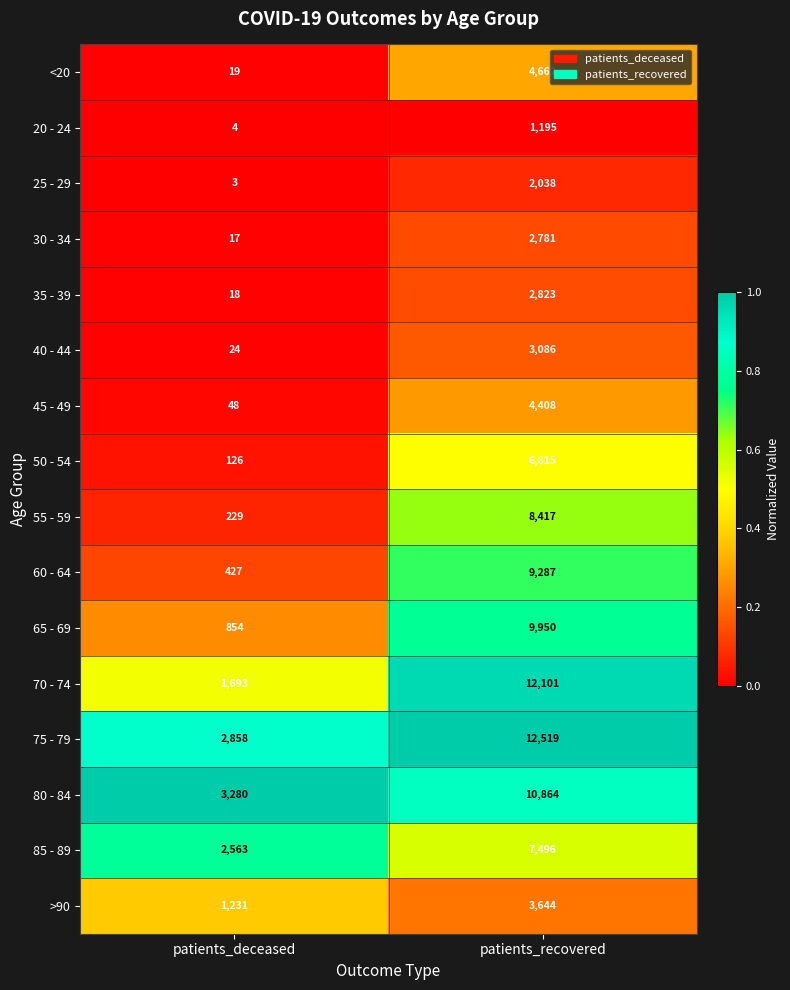

What is the sum of all 55 - 59 values?

8646